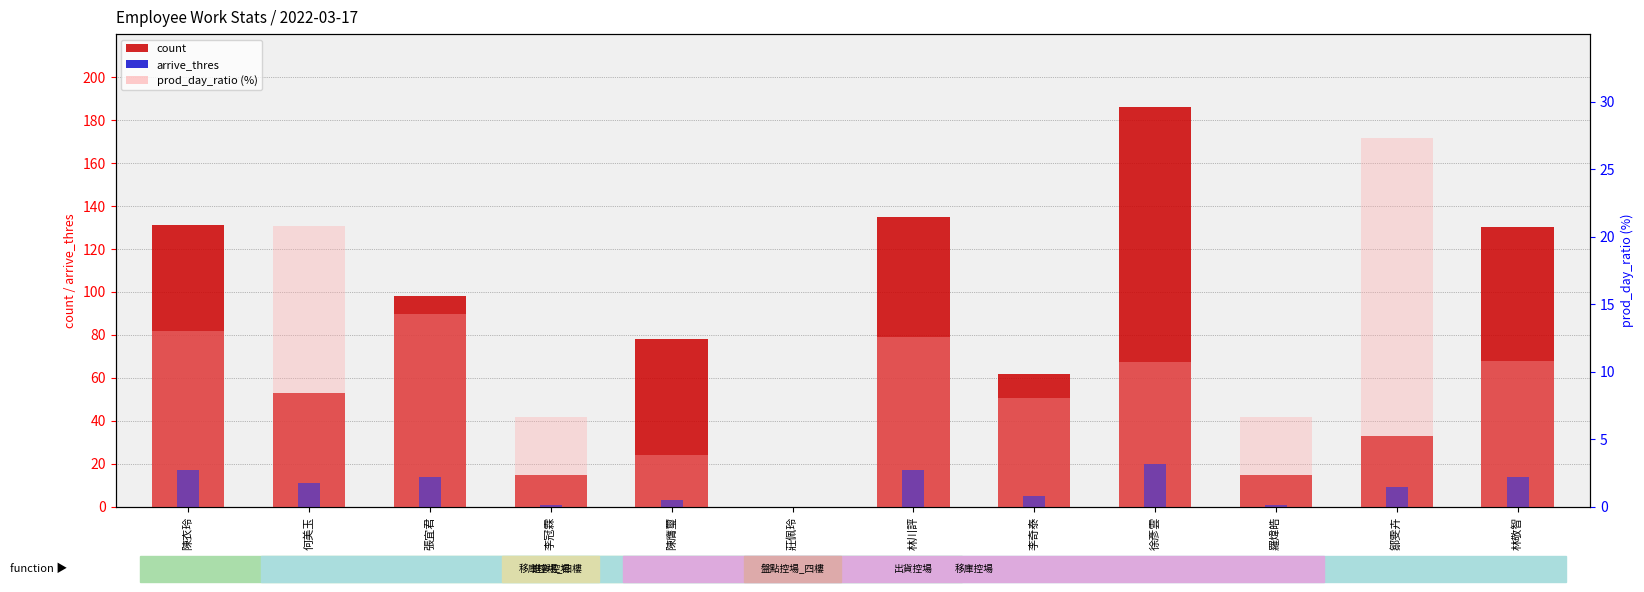

At which label is prod_day_ratio (%) closest to 13?

陳衣玲